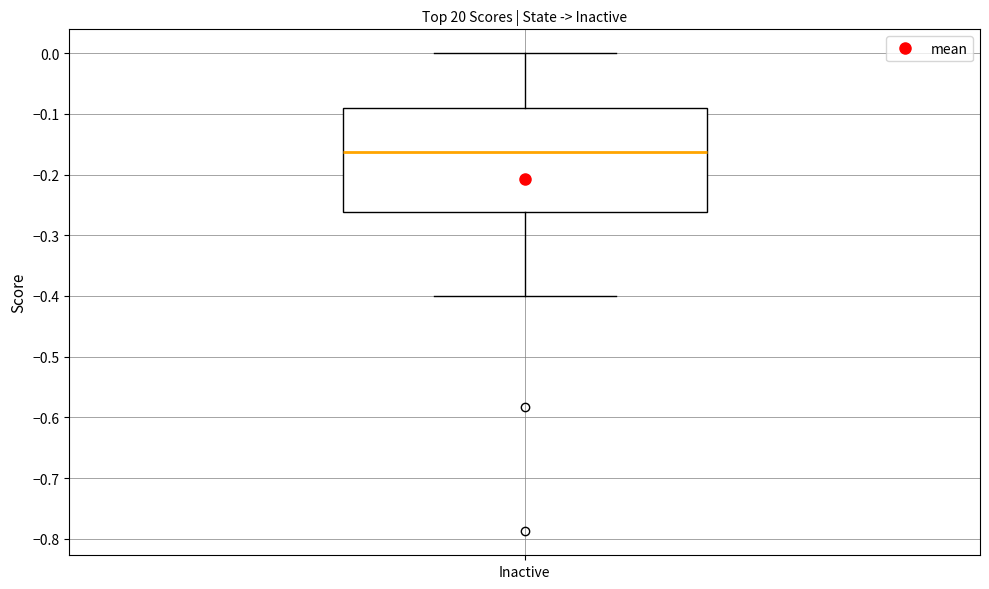

Read this box plot against the y-axis: the position of the median line, the range covered by the box, and the ends of both whiskers. The values are not printed on the chart, so give them approximately, as read against the axis.

median -0.16, box -0.26 to -0.09, whiskers -0.40 to 0.00